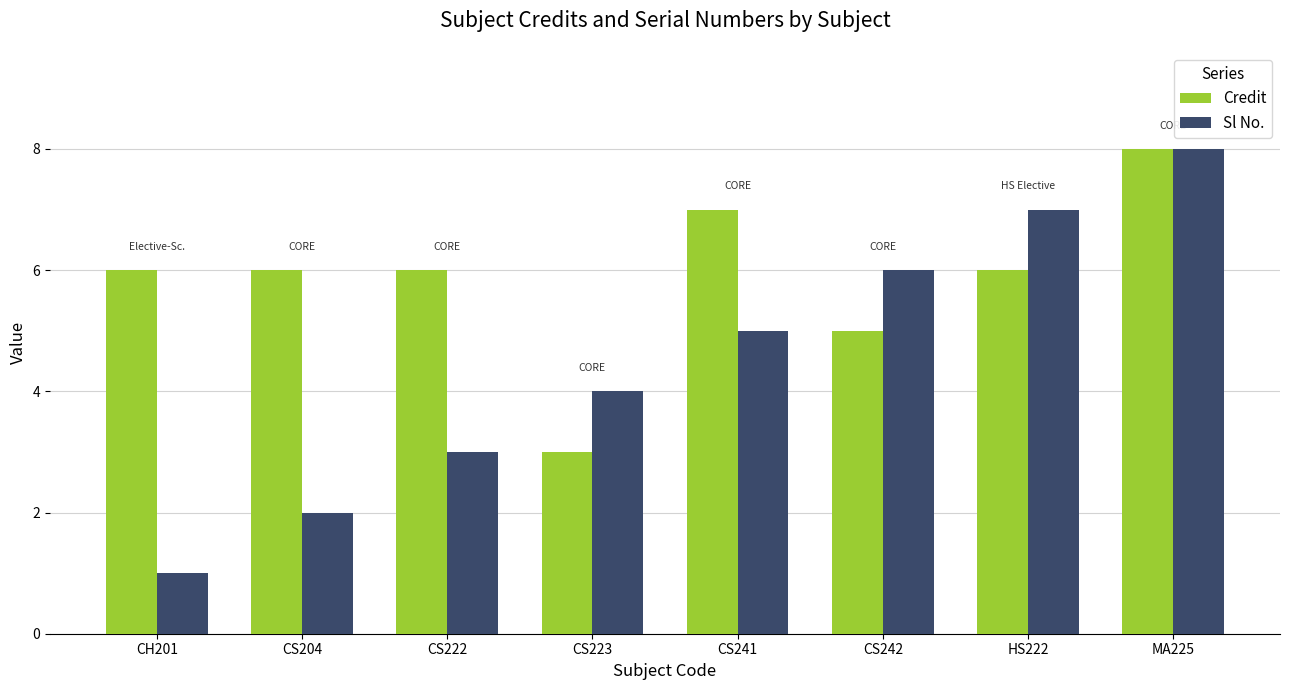

Count the number of categories in the chart.

8